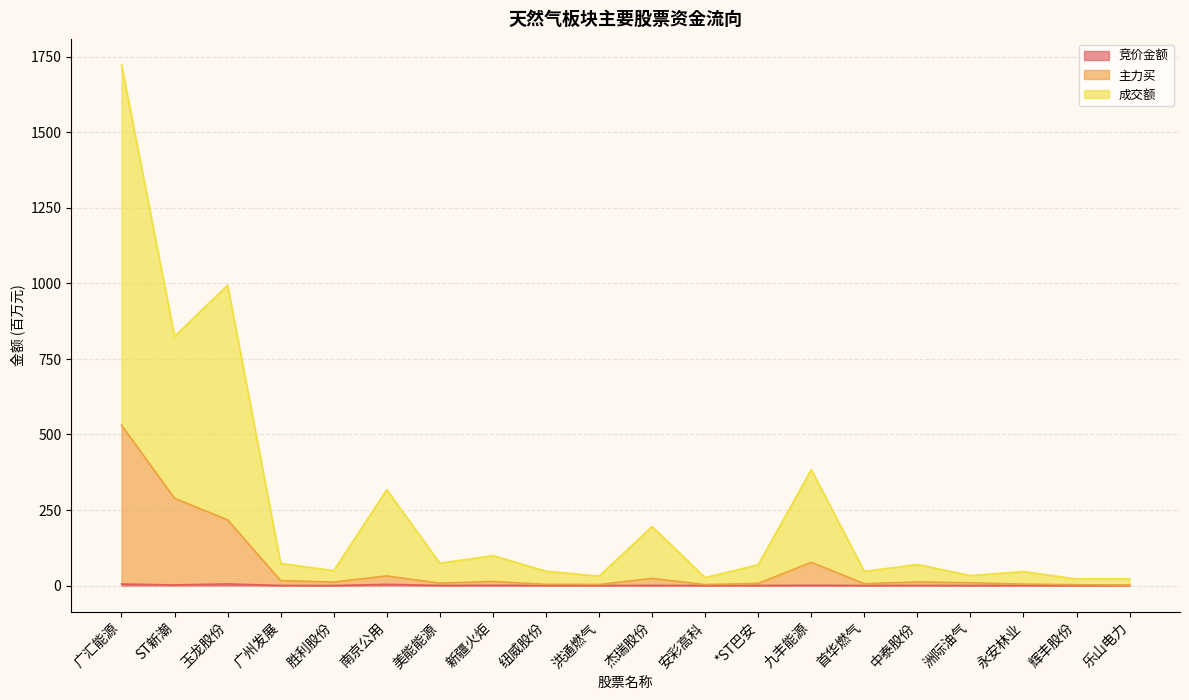

What is the sum of the 主力买 values at 辉丰股份 and 玉龙股份?

219.9